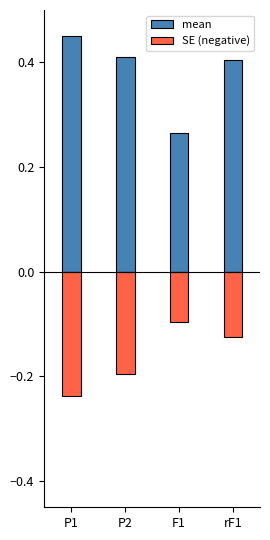

At which label is SE (negative) closest to 0?

F1